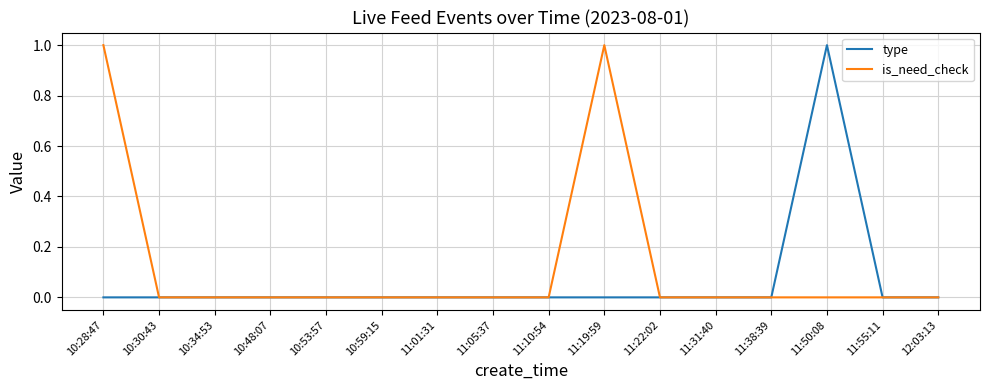

The value of type at 11:50:08 is 1. True or false?

True